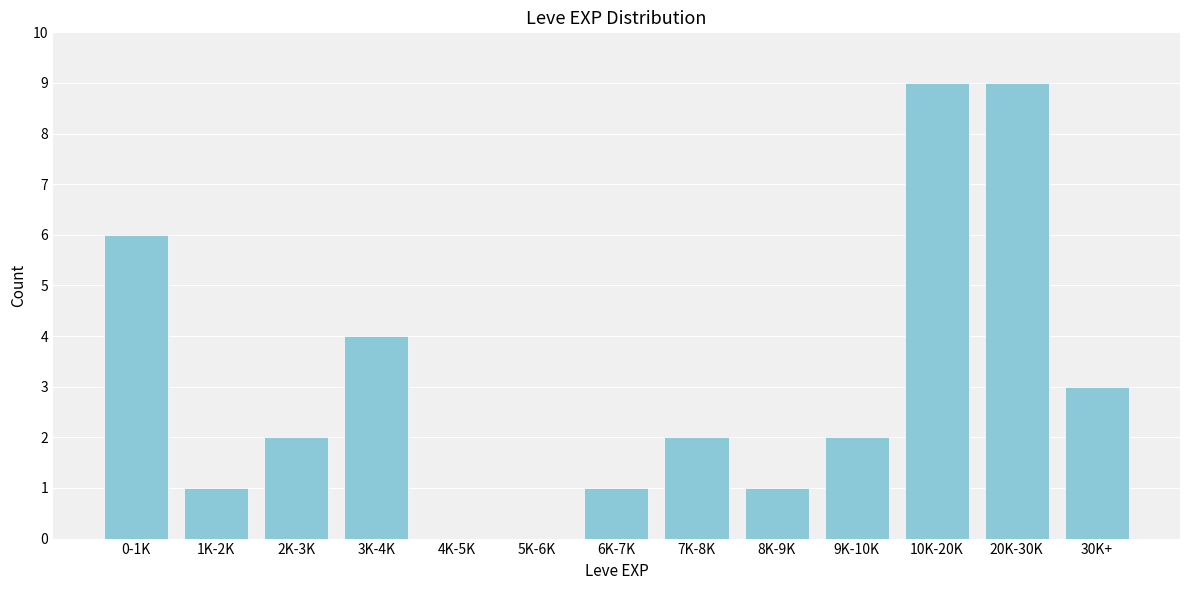

Reading right to left, what are all the values shown in this chart?

30K+=3	20K-30K=9	10K-20K=9	9K-10K=2	8K-9K=1	7K-8K=2	6K-7K=1	5K-6K=0	4K-5K=0	3K-4K=4	2K-3K=2	1K-2K=1	0-1K=6